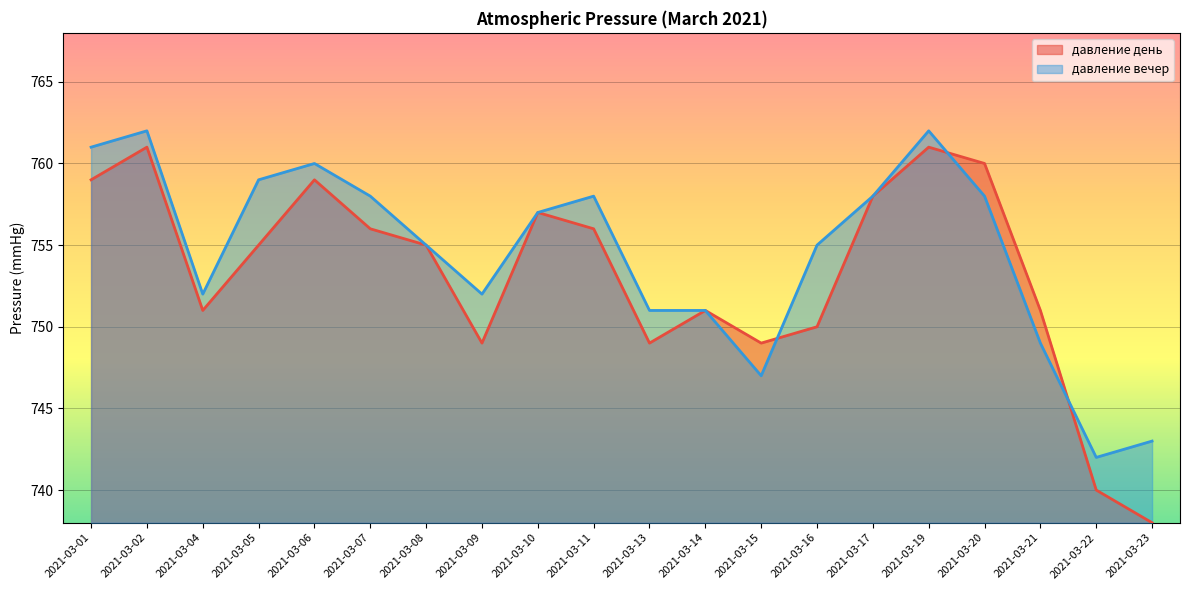

True or false: давление день has a value of 208 at 2021-03-21.

False